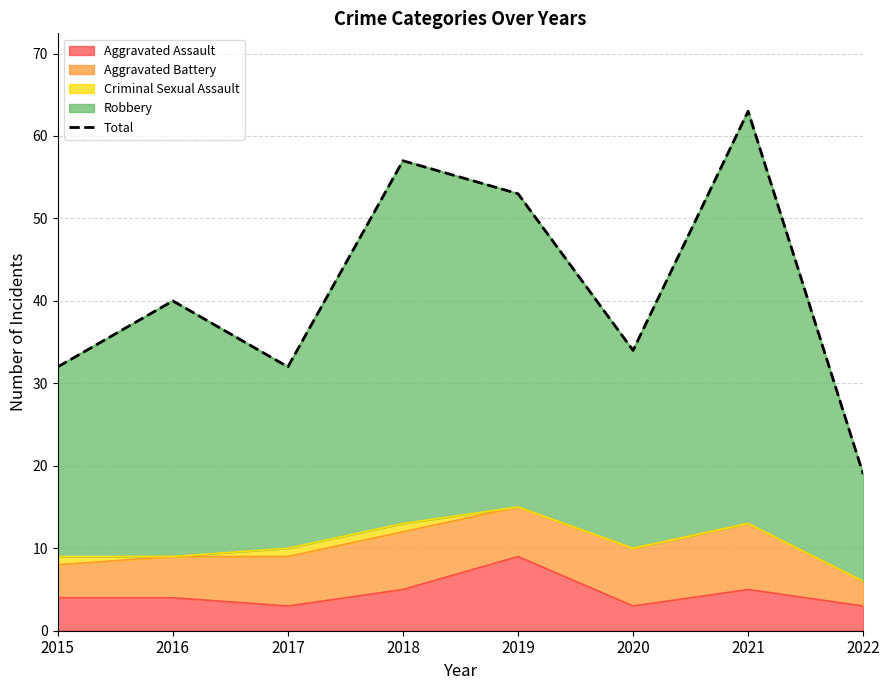

What is the maximum value shown in the chart?

63